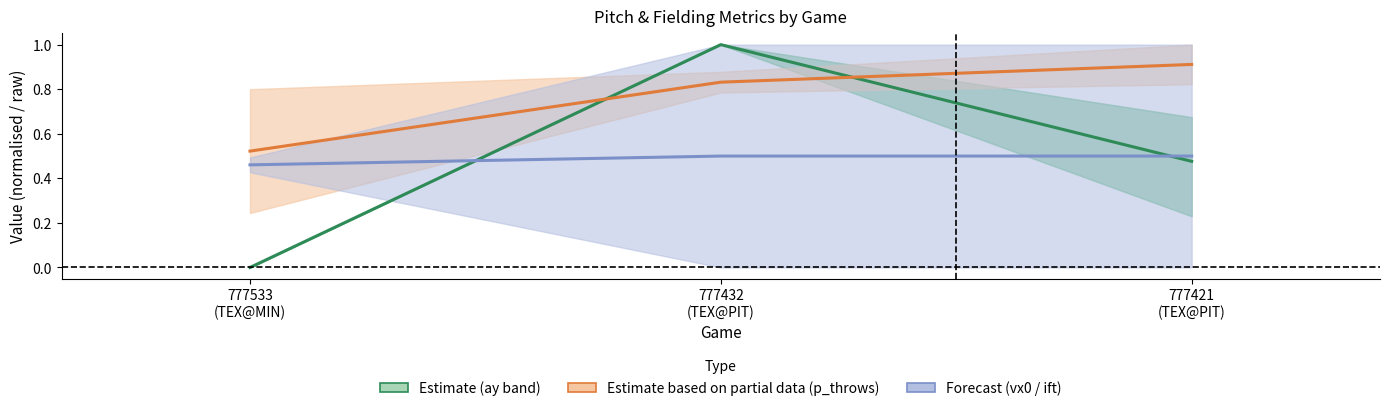

Reading left to right, transcribe all the data shown in this chart.

ay_mid (Estimate): 0.0	1.0	0.5
p_throws_mid (Partial): 0.5	0.8	0.9
forecast_mid (Forecast): 0.5	0.5	0.5